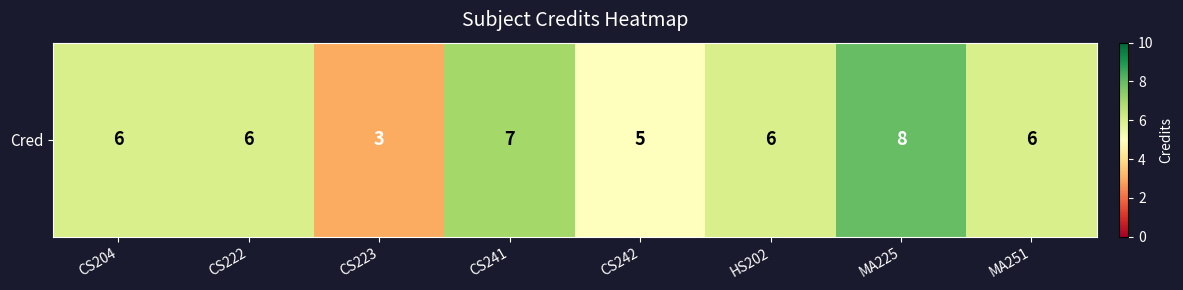

Rank the categories by value from highest to lowest.

MA225, CS241, CS204, CS222, HS202, MA251, CS242, CS223